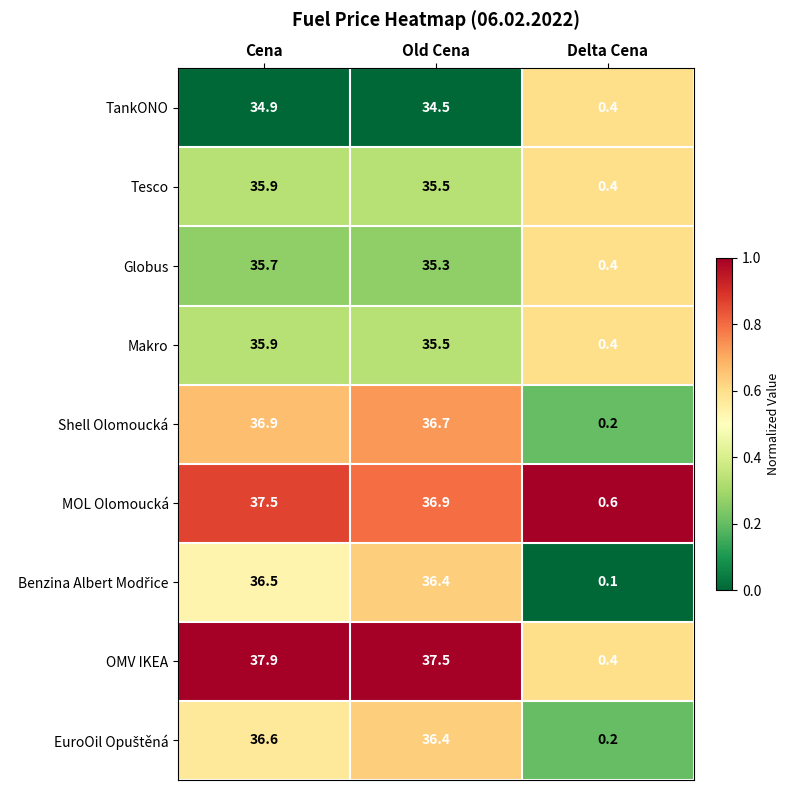

Which category has the lowest value in the OMV IKEA series?

Delta Cena